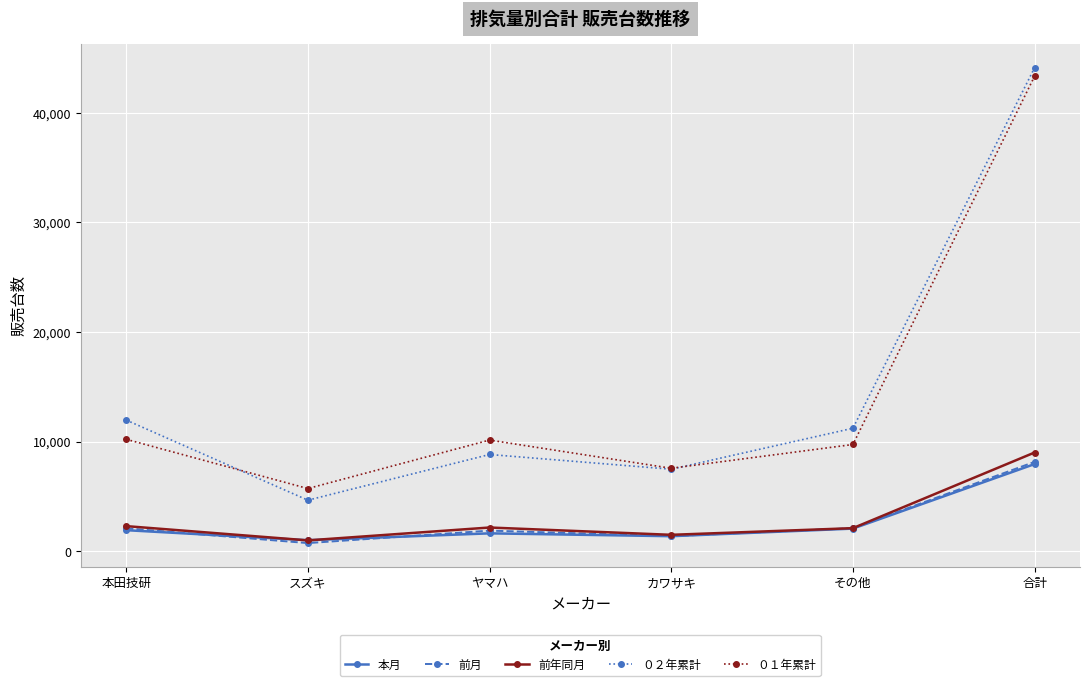

True or false: 本月 and ０１年累計 intersect in this chart.

False